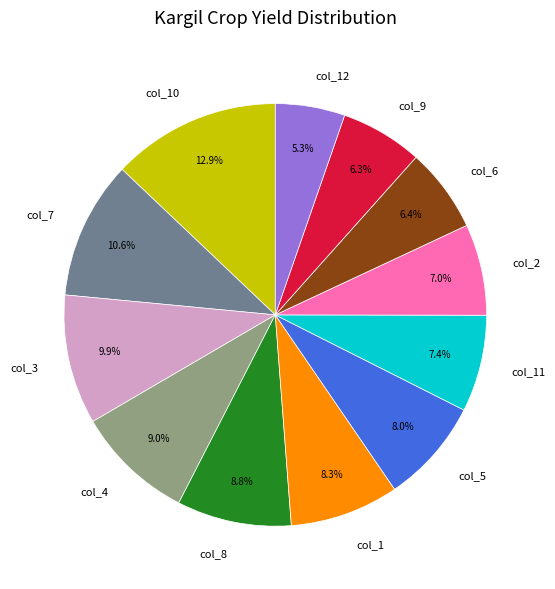

Does col_8 account for over 50% of the chart?

No